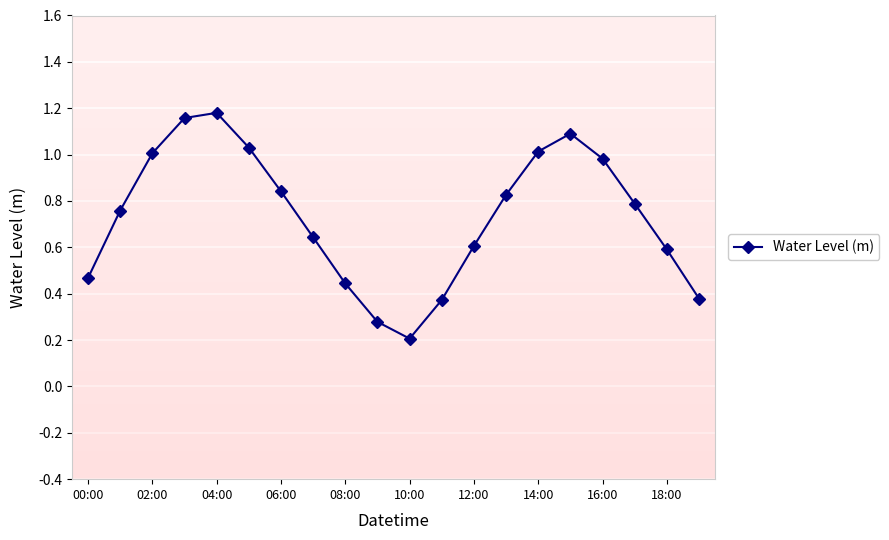

What position from the right is 13?

7